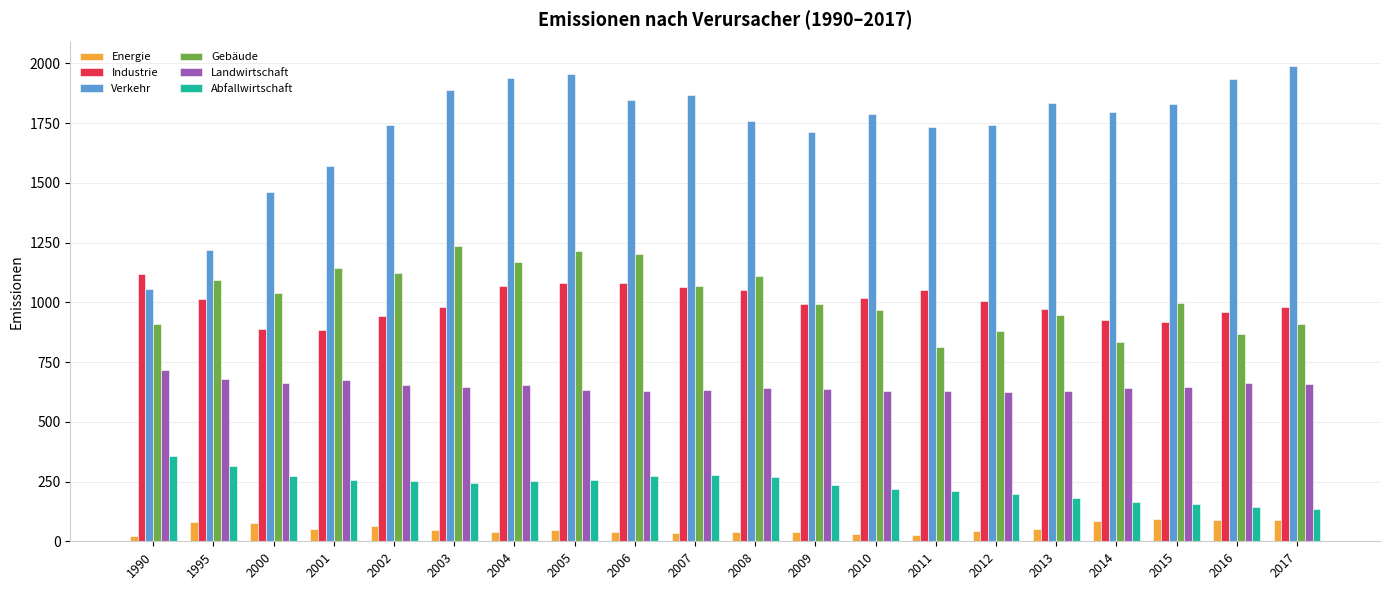

What is the difference between the maximum and second lowest values in the Abfallwirtschaft series?

214